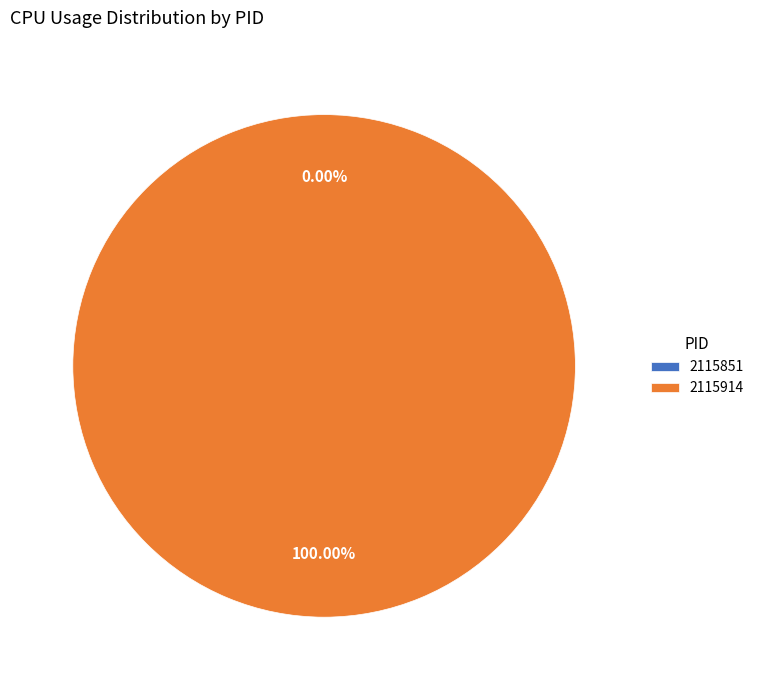

What is the total percentage of 2115914 and 2115851?

100.0%